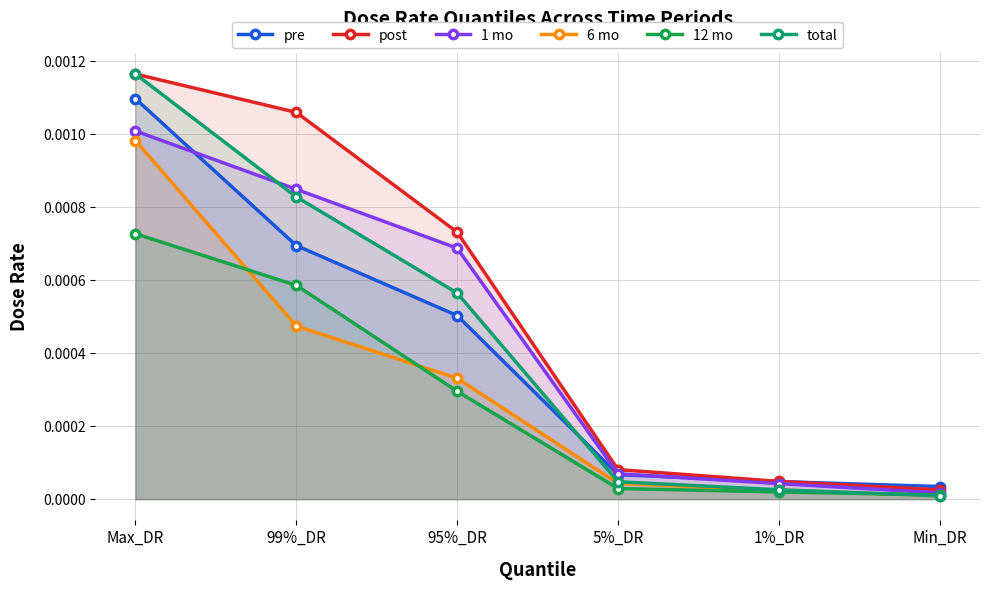

What position from the left is 5%_DR?

4